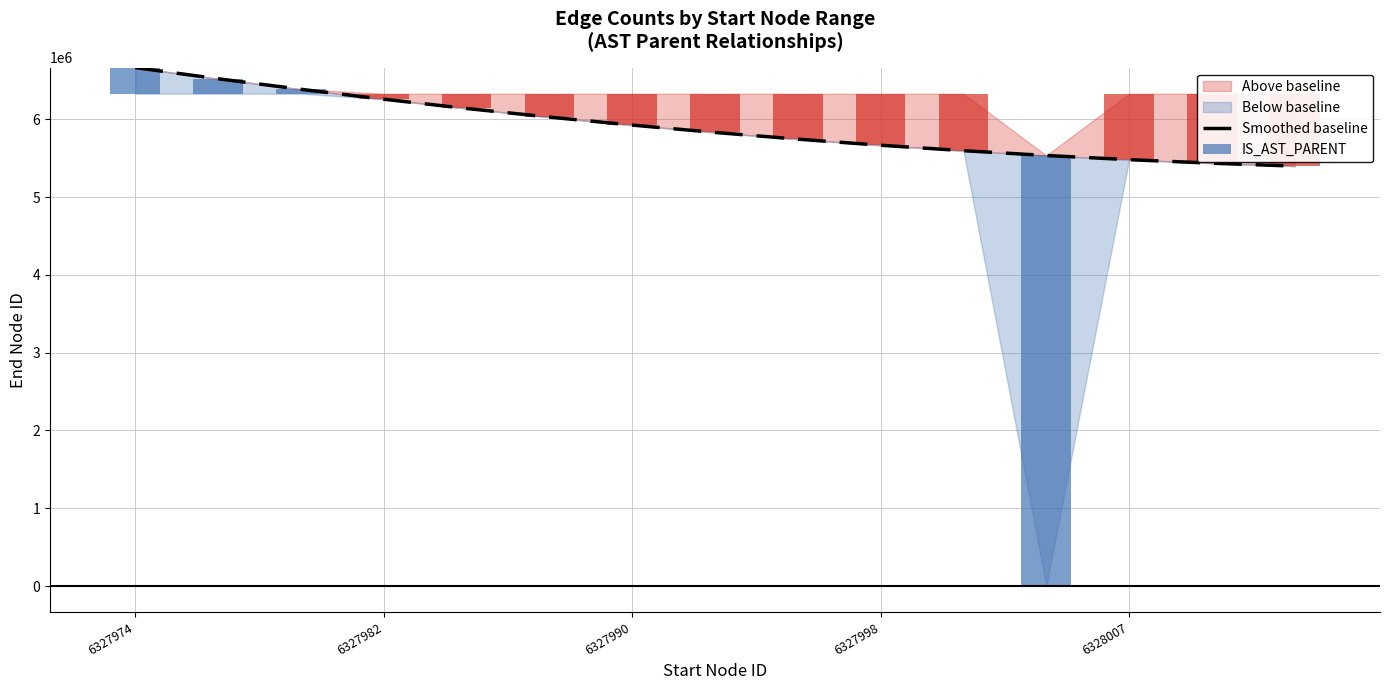

Are the bars grouped side by side (vs. stacked)?

No